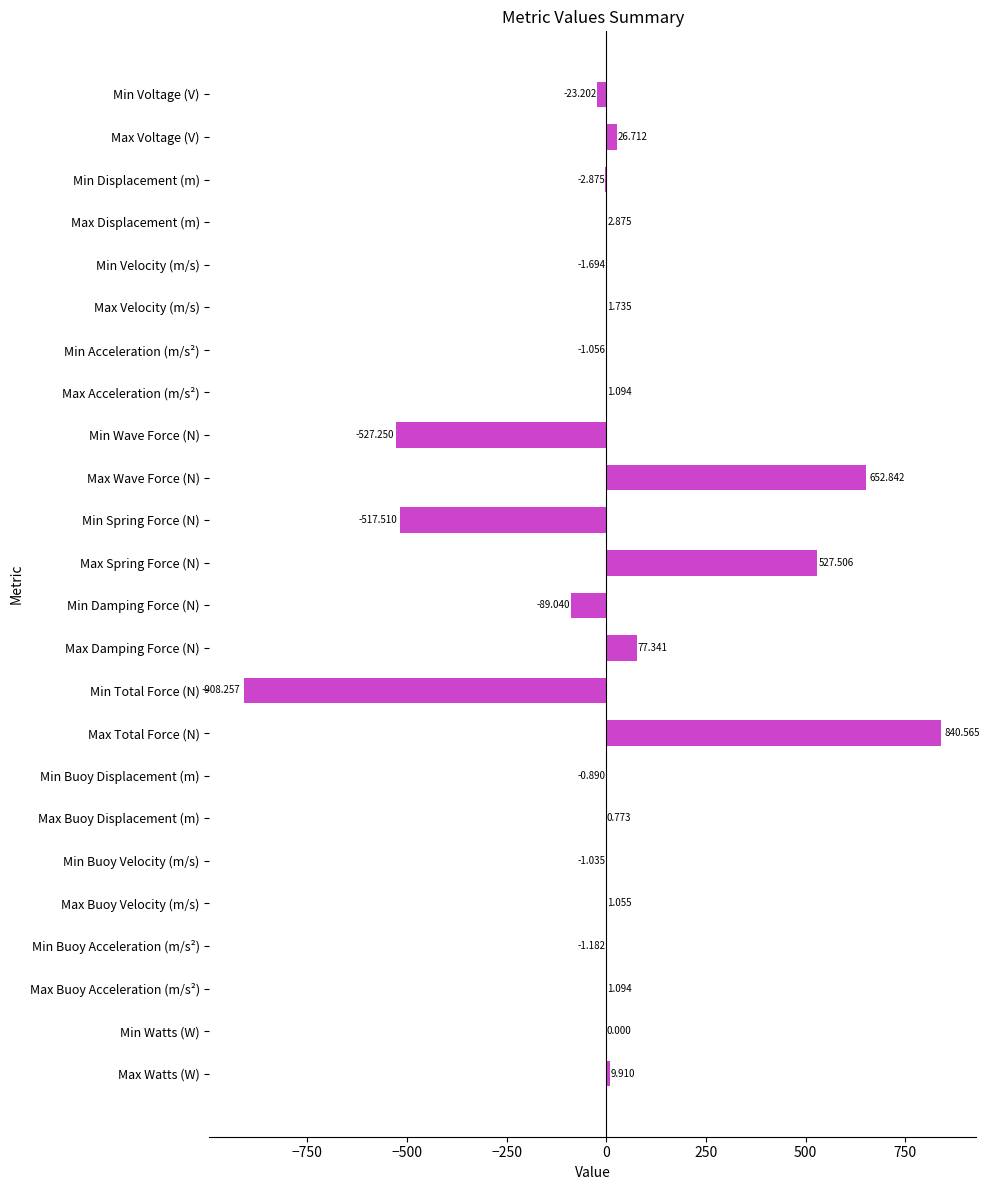

Where is the data nearest to the value -33?

Min Voltage (V)